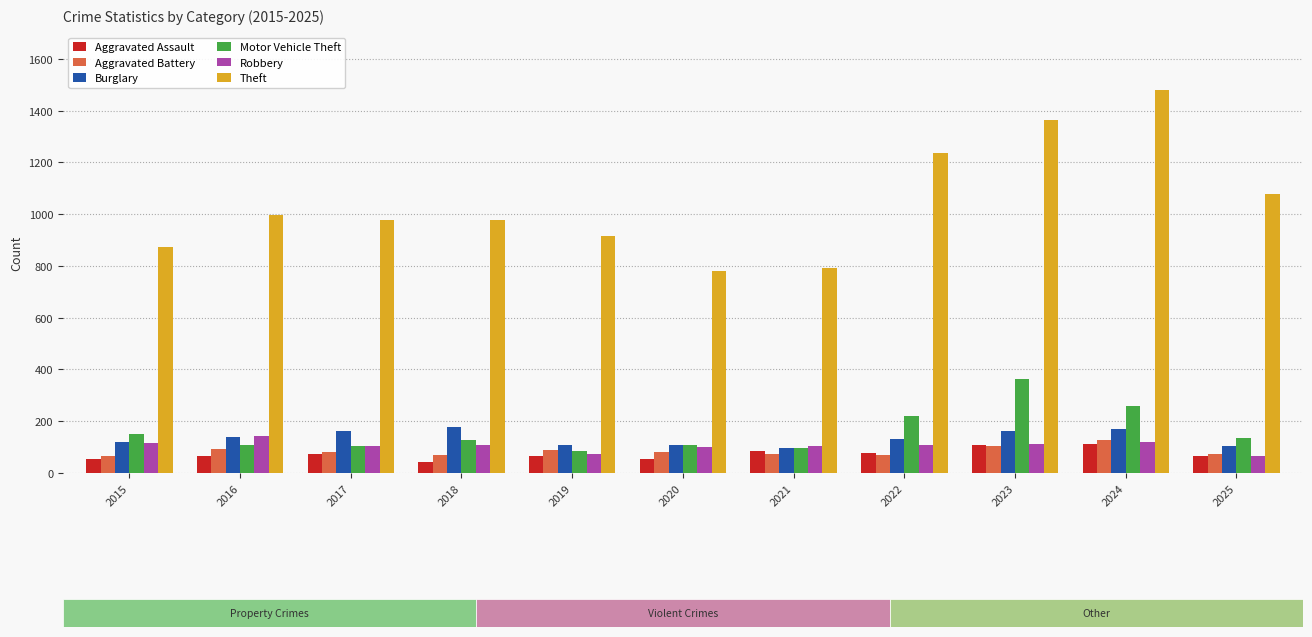

Which label corresponds to the smallest value in the chart?

2018